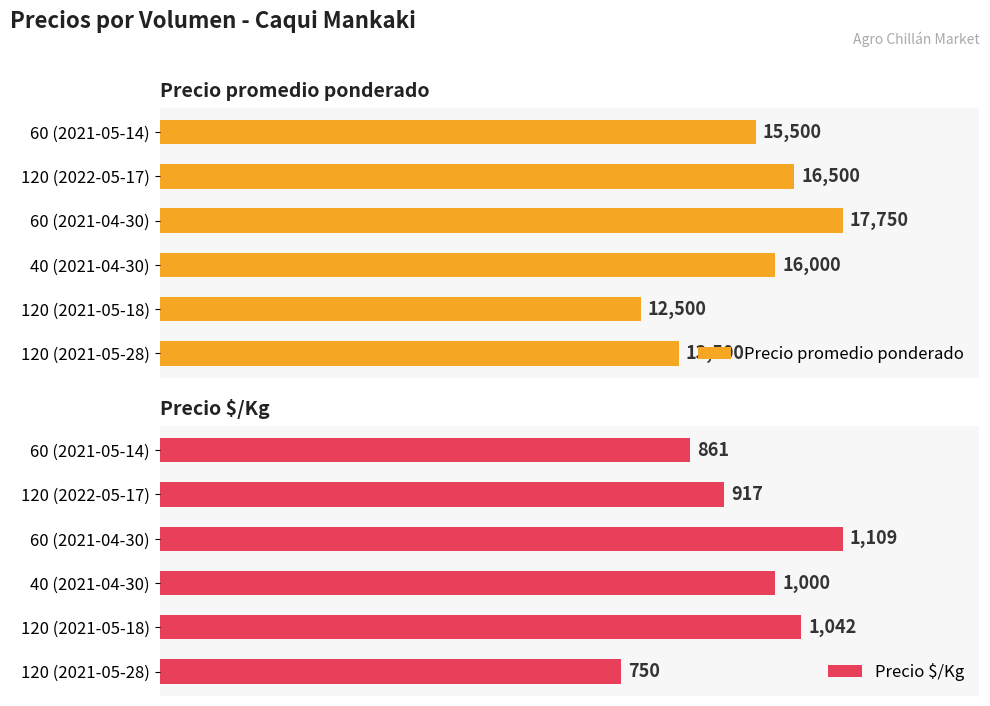

How many values in the Precio $/Kg series are below 1000?

3